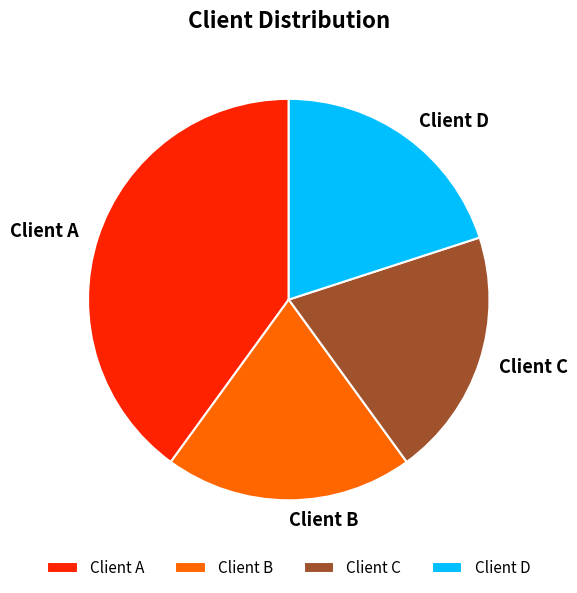

The Client A slice represents 40% of the pie. True or false?

True